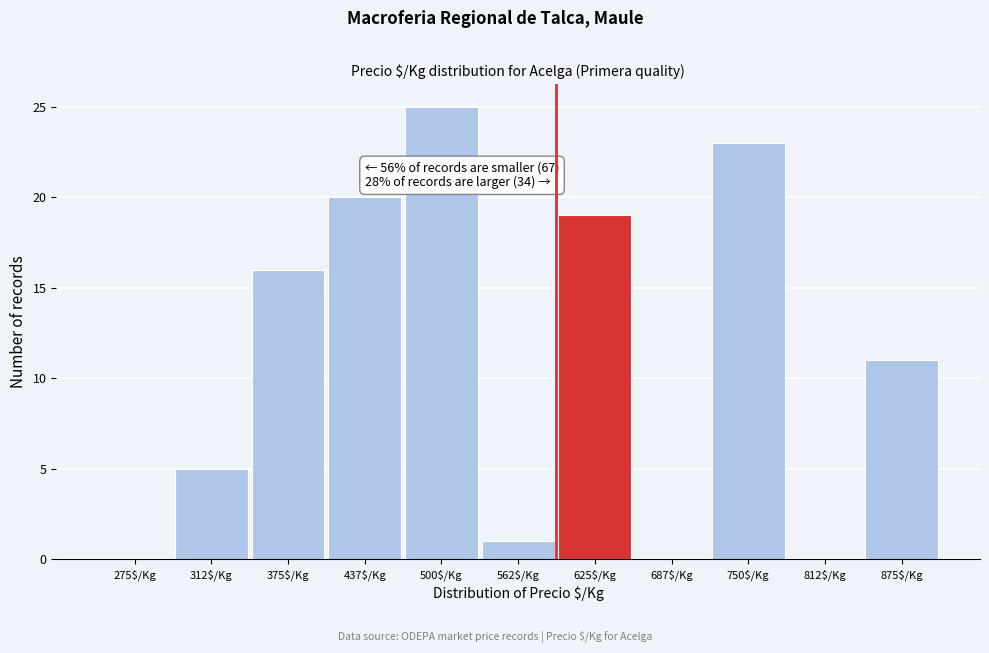

What is the sum of all values?

120